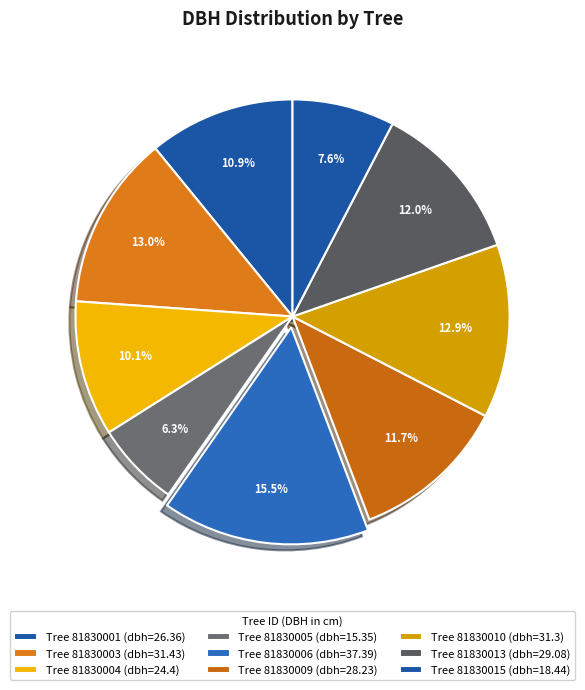

Is there any slice that represents more than half of the pie?

No